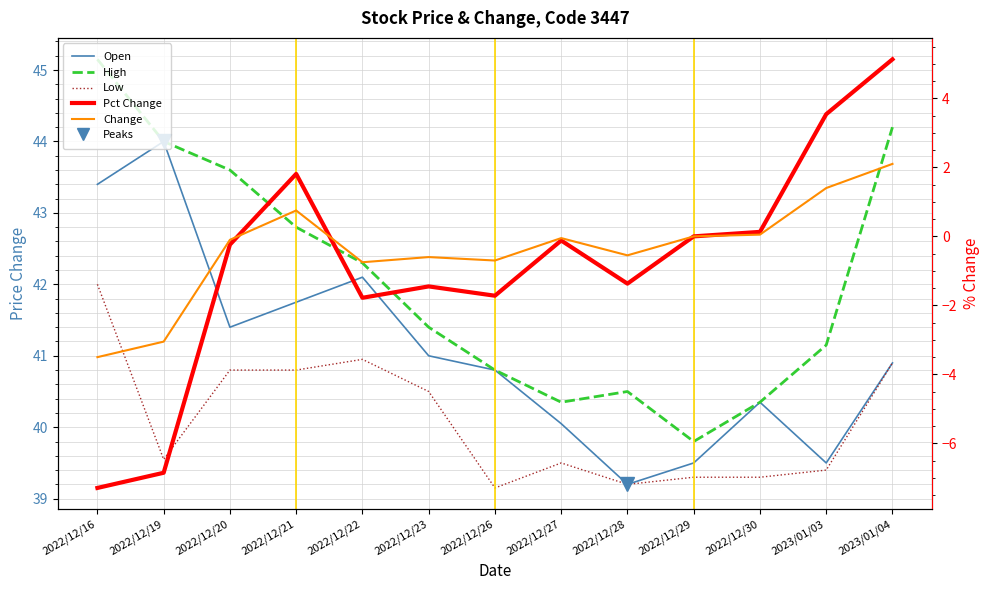

How many values in Pct Change are below zero?

8